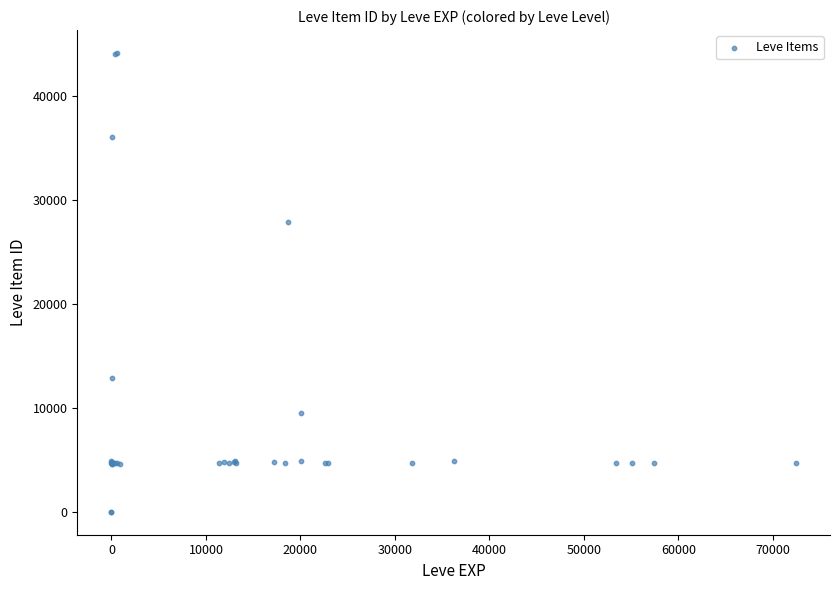

What Y value in the scatter plot is closest to 22048?

27884